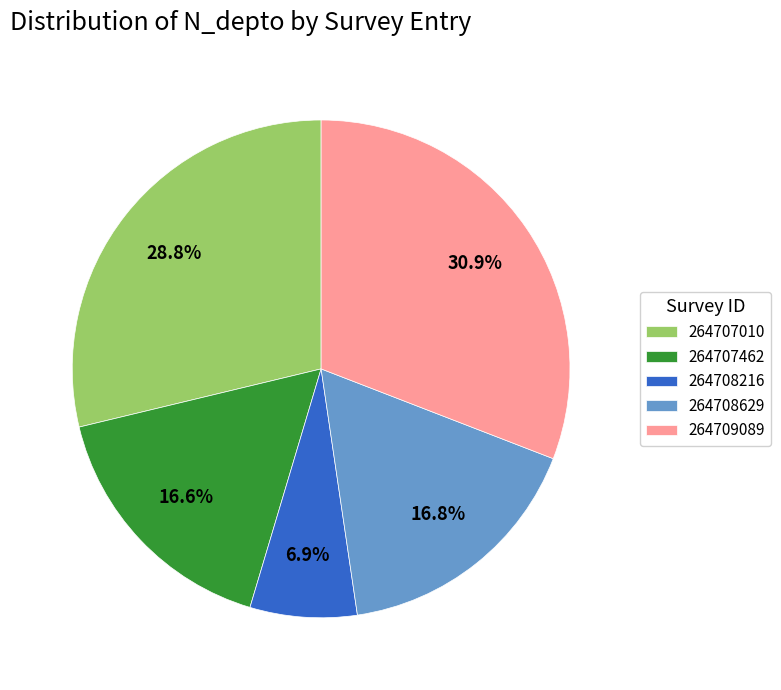

Does 264707010 represent more than half of the total?

No